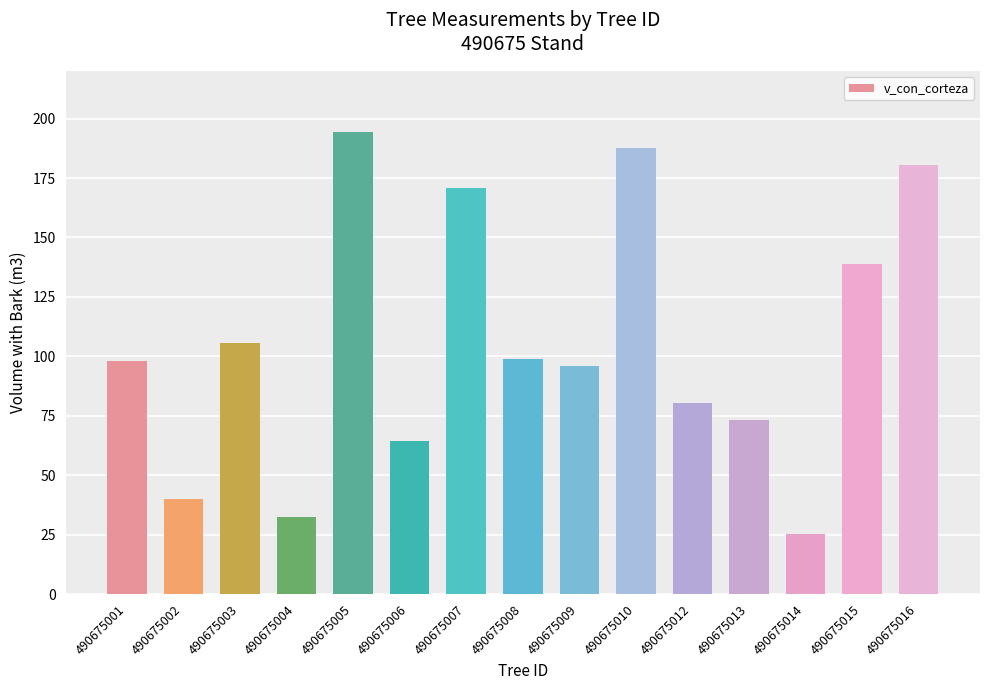

Does the chart contain any negative values?

No